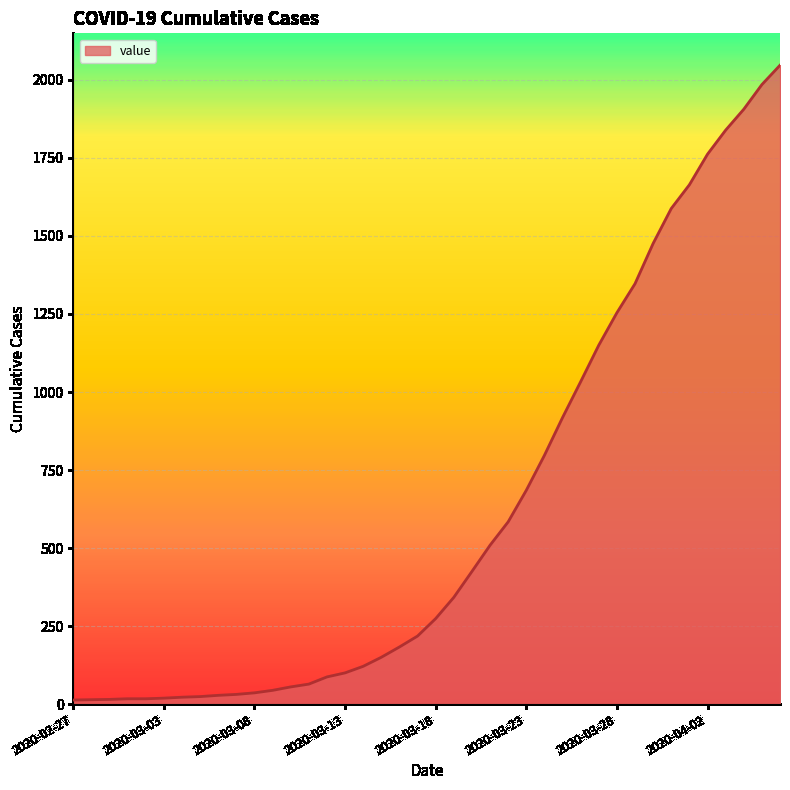

What is the difference between the maximum and minimum values?

2034